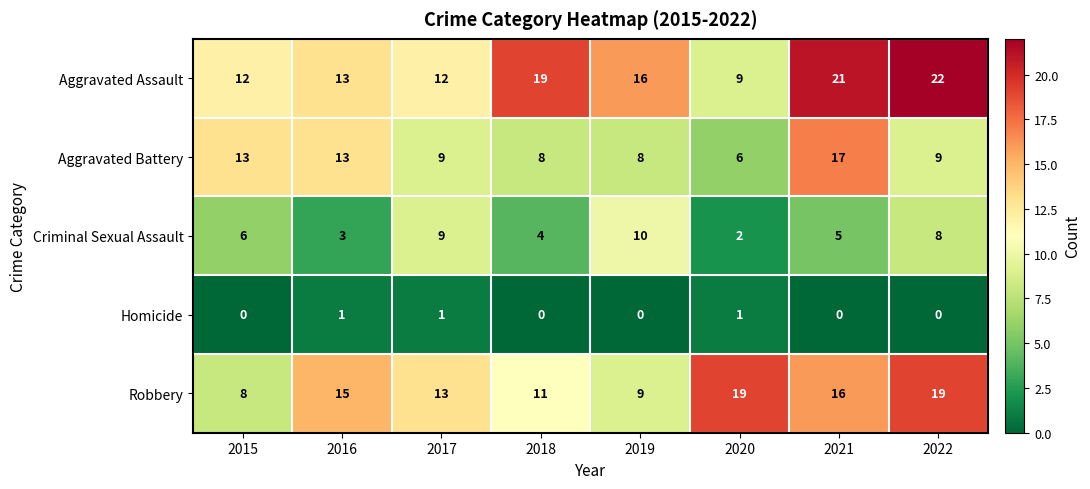

What is the difference between the Aggravated Assault values at 2022 and 2015?

10